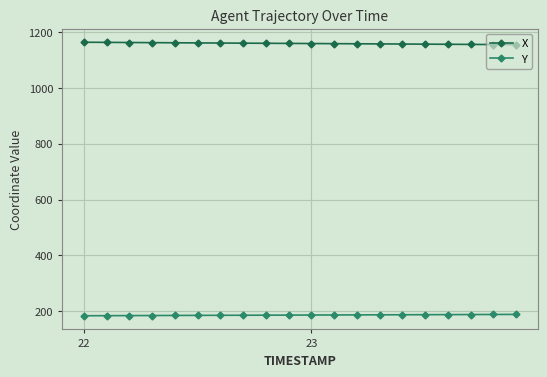

At how many categories does at least one series exceed 526?

20